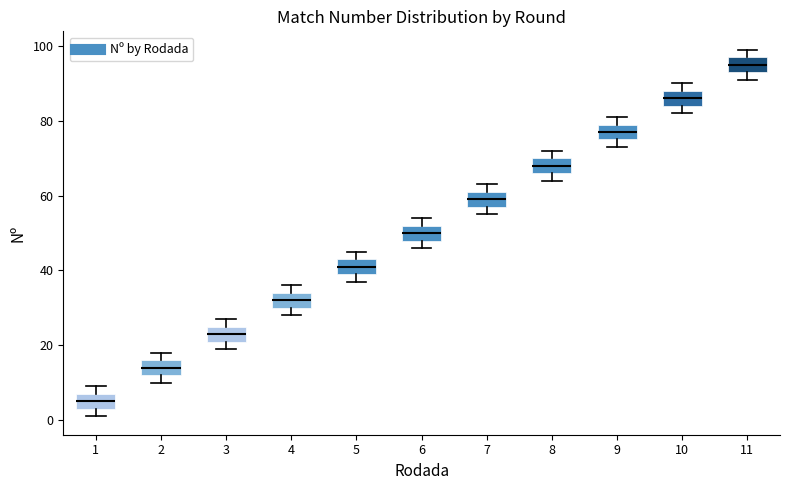

Where is the upper edge of the box at x = 6 on the y-axis? The values are not printed on the chart, so give them approximately, as read against the axis.

52